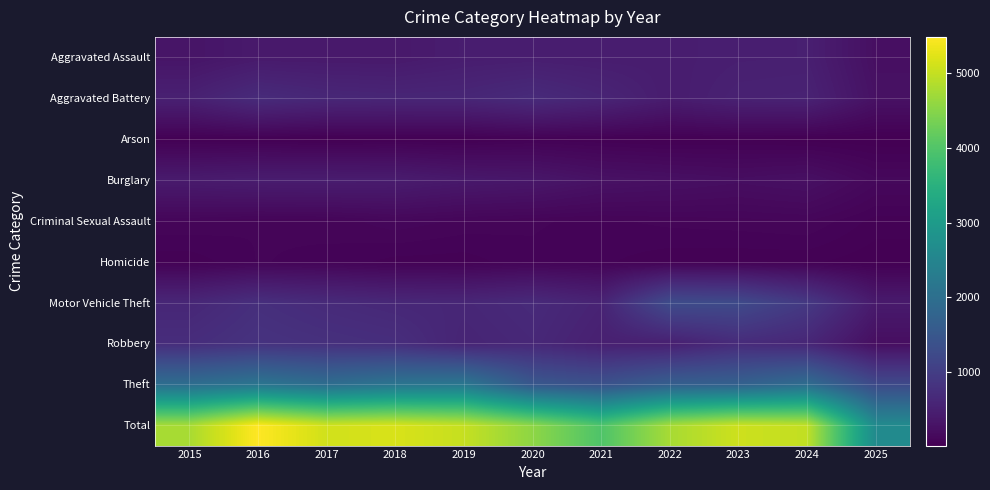

Reading right to left, what are all the values shown in this chart?

Aggravated Assault: 2025=244	2024=492	2023=486	2022=458	2021=452	2020=466	2019=452	2018=392	2017=396	2016=402	2015=323
Aggravated Battery: 2025=277	2024=543	2023=529	2022=446	2021=587	2020=686	2019=608	2018=600	2017=623	2016=691	2015=515
Arson: 2025=22	2024=28	2023=39	2022=31	2021=44	2020=55	2019=32	2018=37	2017=23	2016=40	2015=35
Burglary: 2025=137	2024=254	2023=223	2022=253	2021=280	2020=357	2019=383	2018=443	2017=453	2016=451	2015=421
Criminal Sexual Assault: 2025=56	2024=107	2023=98	2022=93	2021=80	2020=89	2019=102	2018=123	2017=91	2016=87	2015=105
Homicide: 2025=28	2024=48	2023=48	2022=50	2021=69	2020=81	2019=53	2018=56	2017=82	2016=87	2015=50
Motor Vehicle Theft: 2025=412	2024=931	2023=1243	2022=1272	2021=560	2020=673	2019=611	2018=631	2017=680	2016=756	2015=614
Robbery: 2025=226	2024=610	2023=687	2022=495	2021=506	2020=637	2019=577	2018=741	2017=780	2016=819	2015=726
Theft: 2025=1242	2024=1965	2023=1711	2022=1665	2021=1392	2020=1512	2019=2190	2018=2140	2017=1968	2016=2148	2015=1981
Total: 2025=2644	2024=4978	2023=5064	2022=4763	2021=3970	2020=4556	2019=5008	2018=5163	2017=5096	2016=5481	2015=4770